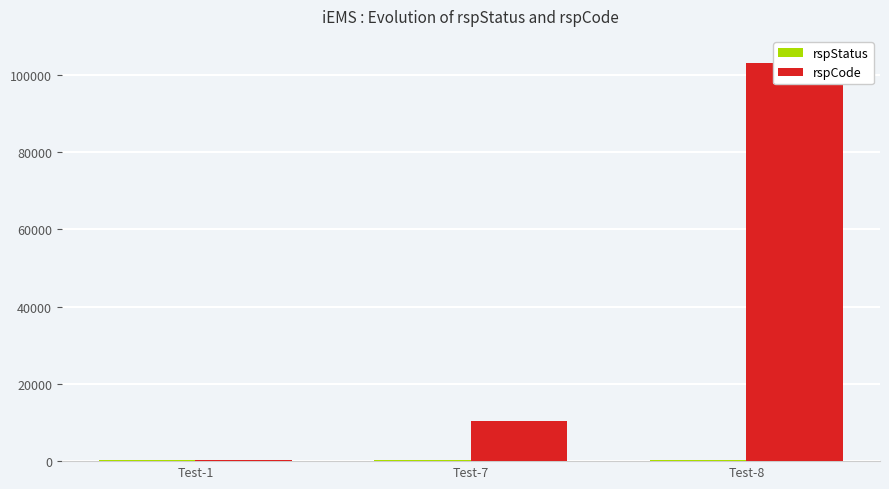

What is the highest value of the rspStatus series?

400